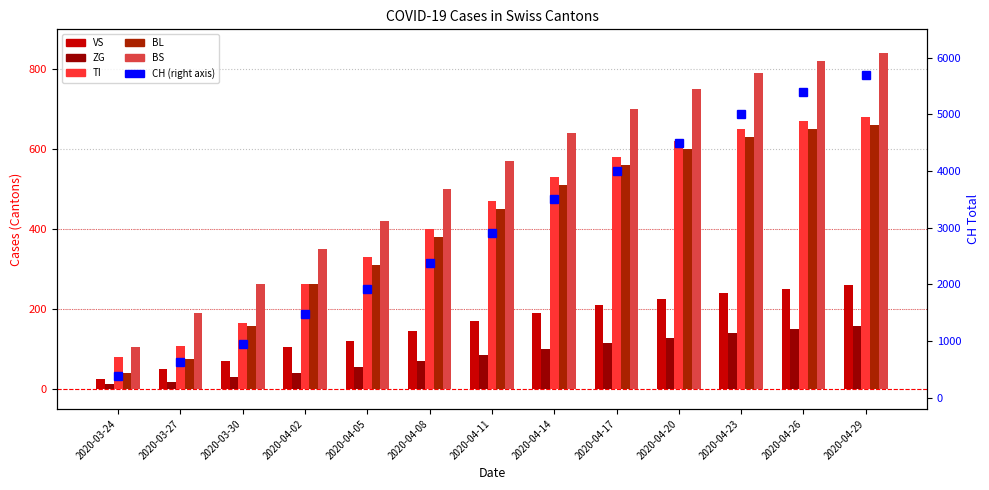

Is the value of TI at 2020-04-20 greater than the value of VS at 2020-04-26?

Yes